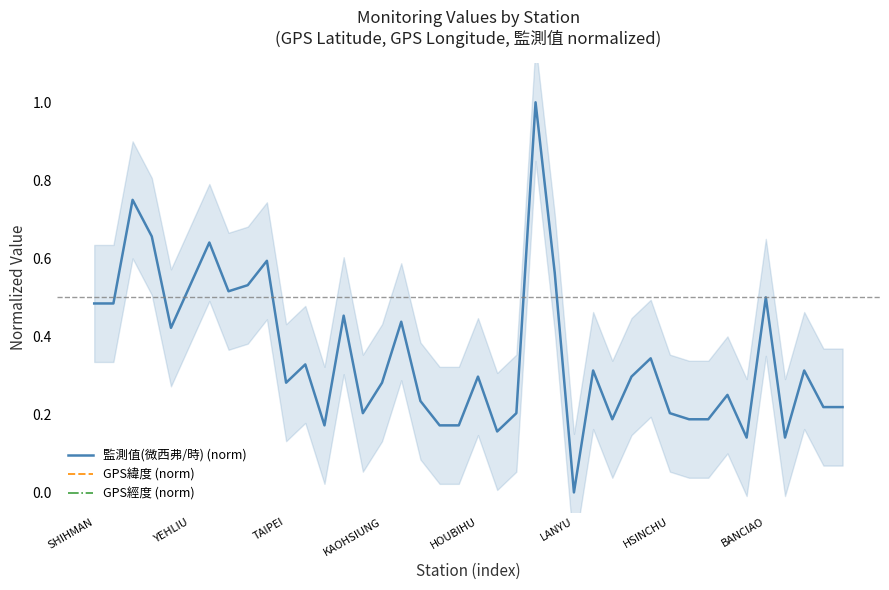

At which label is 監測值(微西弗/時) (norm) closest to 0?

LANYU